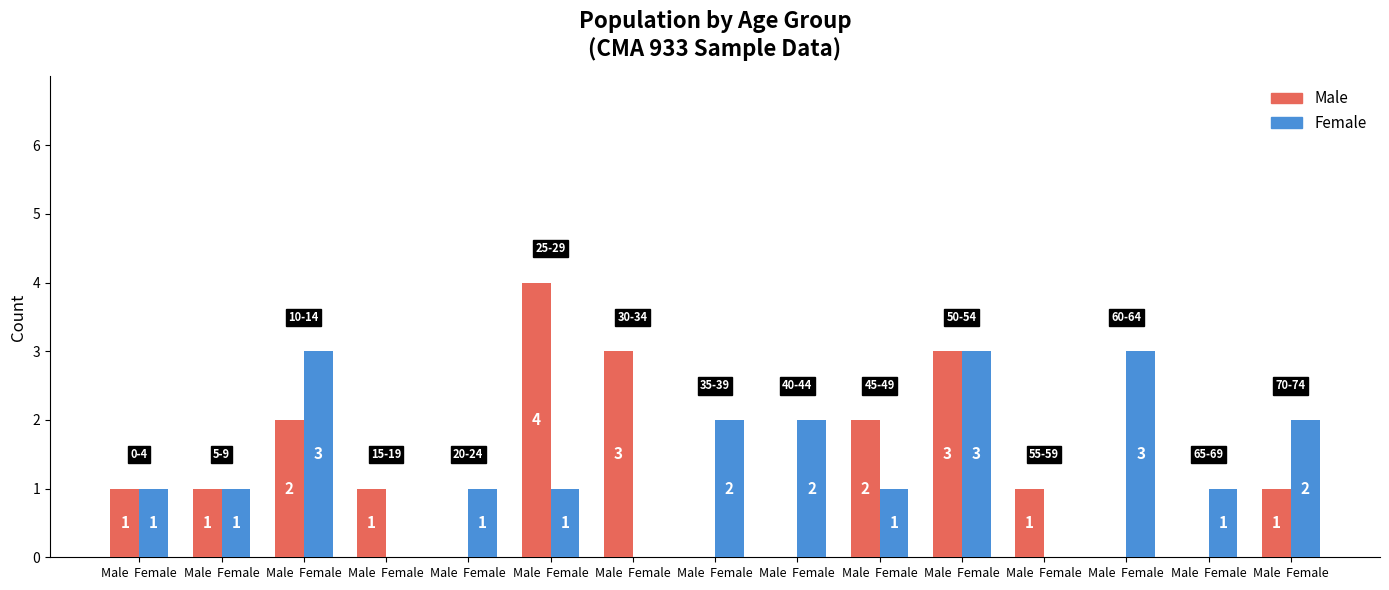

Count the number of categories in the chart.

15